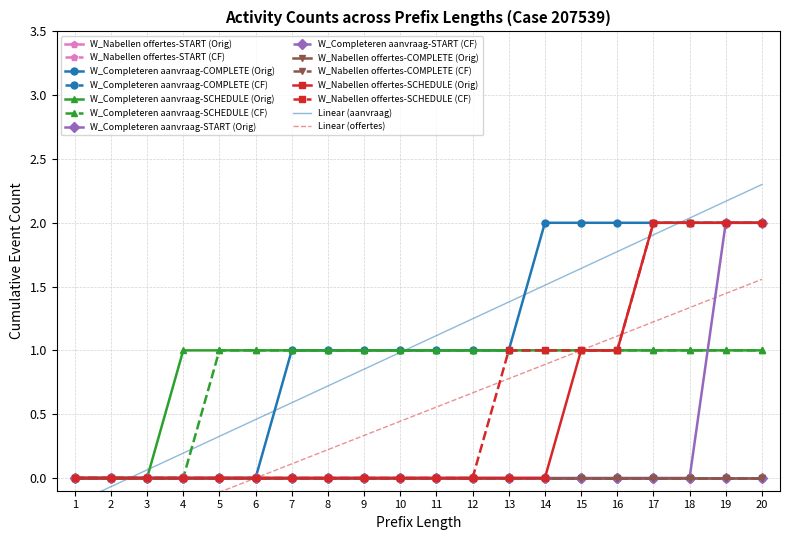

The value of W_Nabellen offertes-COMPLETE at 16 is 0. True or false?

True